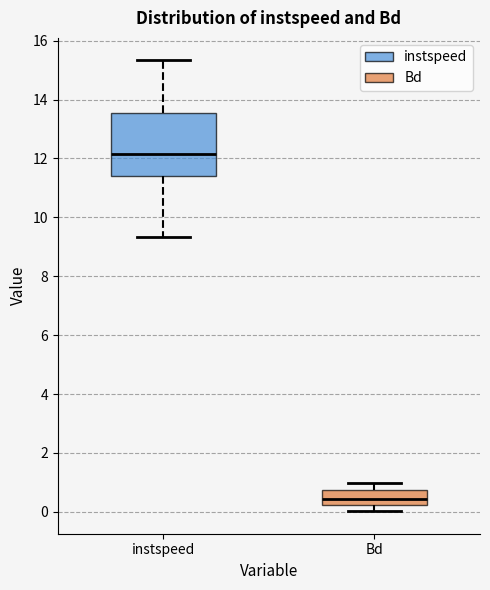

Reading left to right, read every box against the y-axis: the position of its median line, the range the box covers, and the ends of its whiskers. The values are not printed on the chart, so give them approximately, as read against the axis.

instspeed: median 12.2, box 11.4 to 13.6, whiskers 9.4 to 15.4
Bd: median 0.4, box 0.2 to 0.8, whiskers 0.0 to 1.0